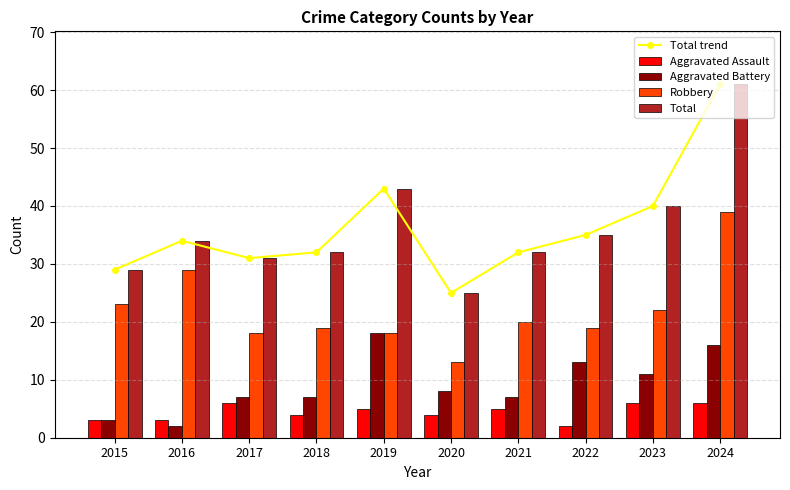

What is the sum of all Robbery values?

220